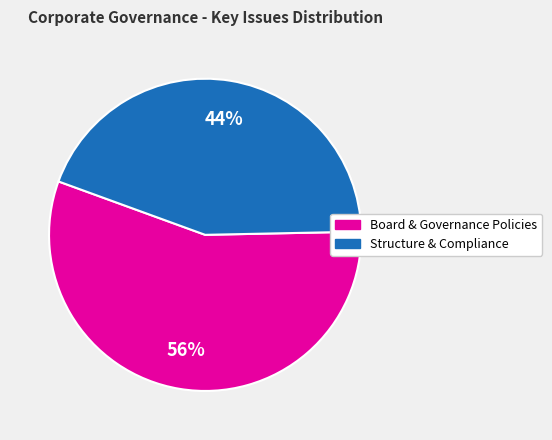

Does any single category account for the majority?

Yes